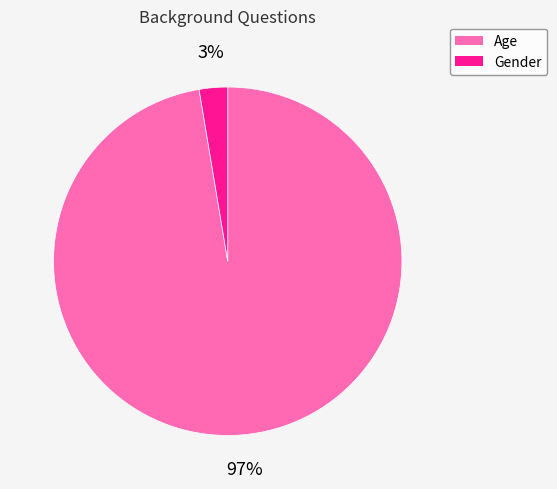

Is the sum of Age and Gender greater than half?

Yes